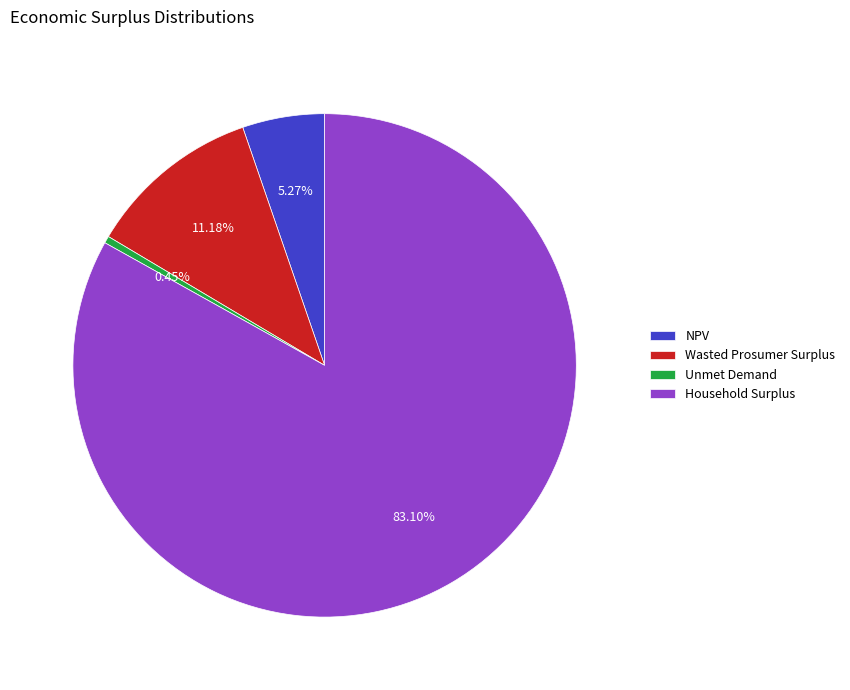

Does any single category account for the majority?

Yes